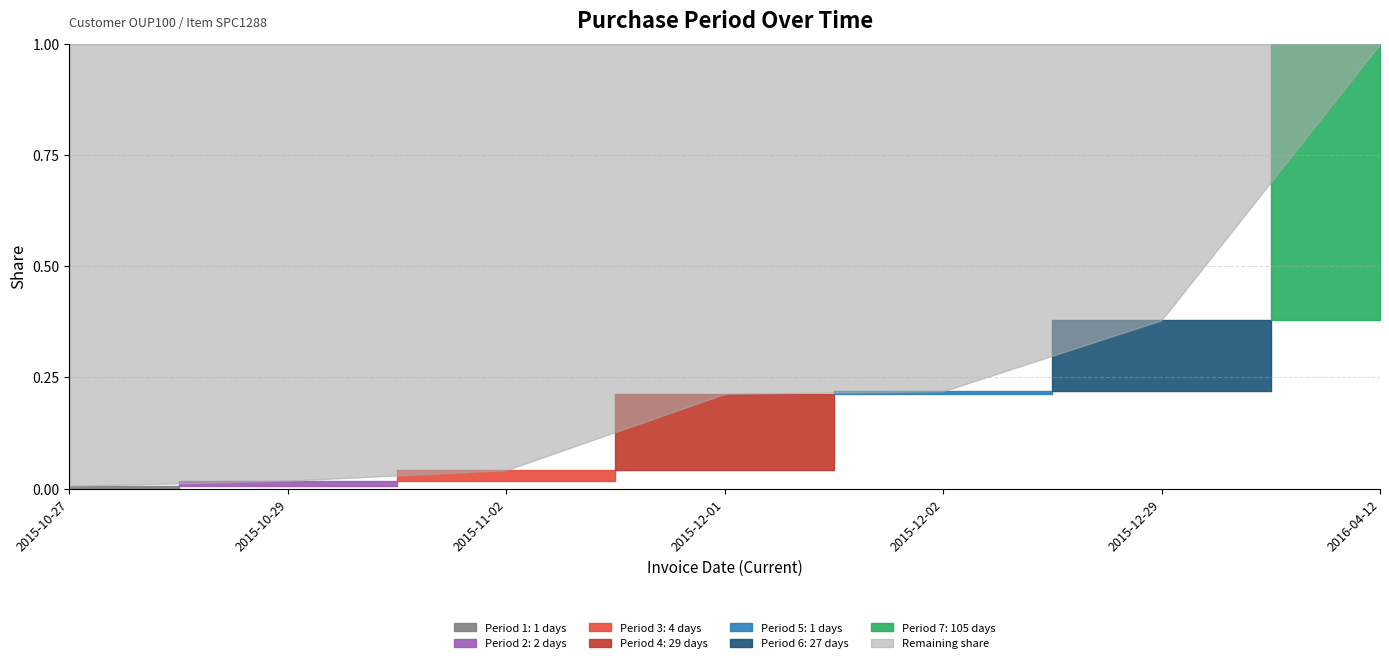

Is it true that the value at 2015-12-01 is 9?

False